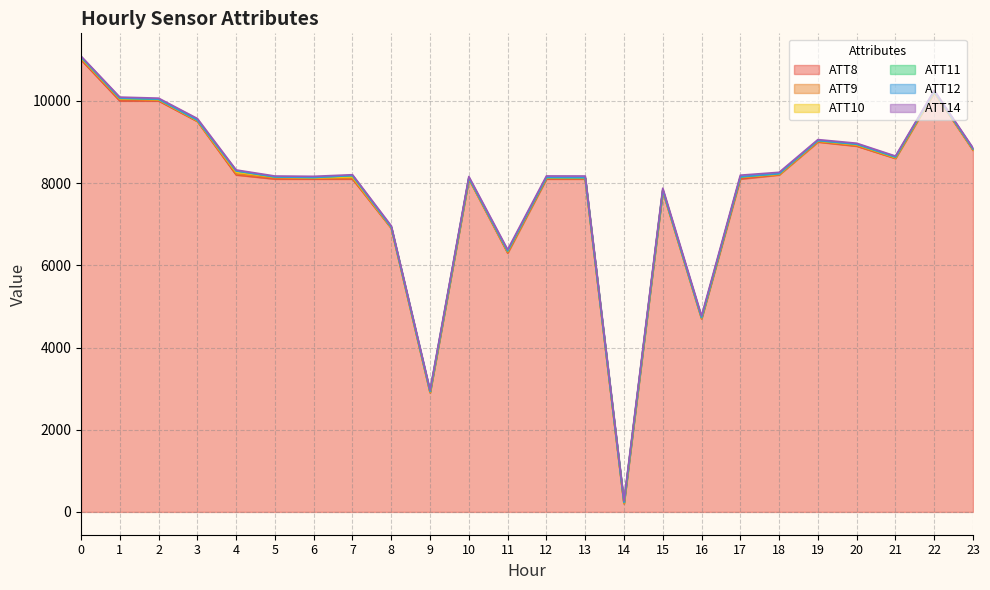

What is the difference between the maximum and second lowest values in the ATT10 series?

52.8